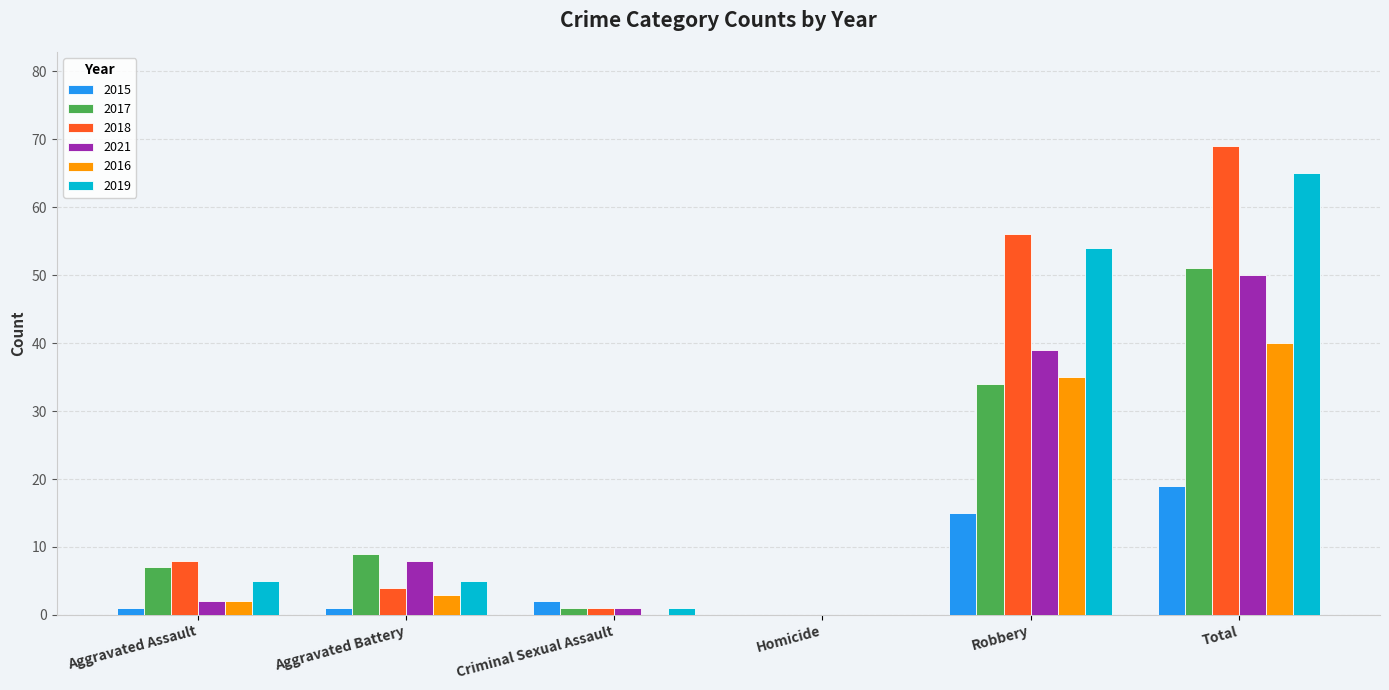

What is the greatest value displayed?

69